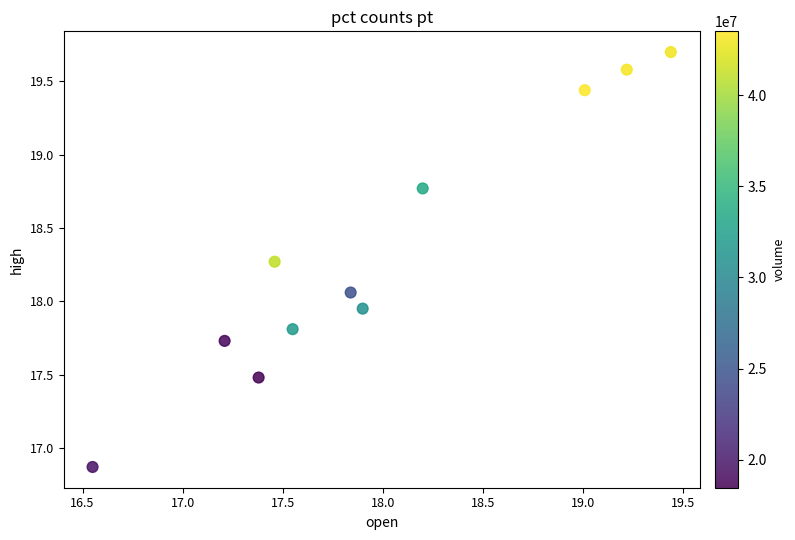

What is the average X value?

18.0